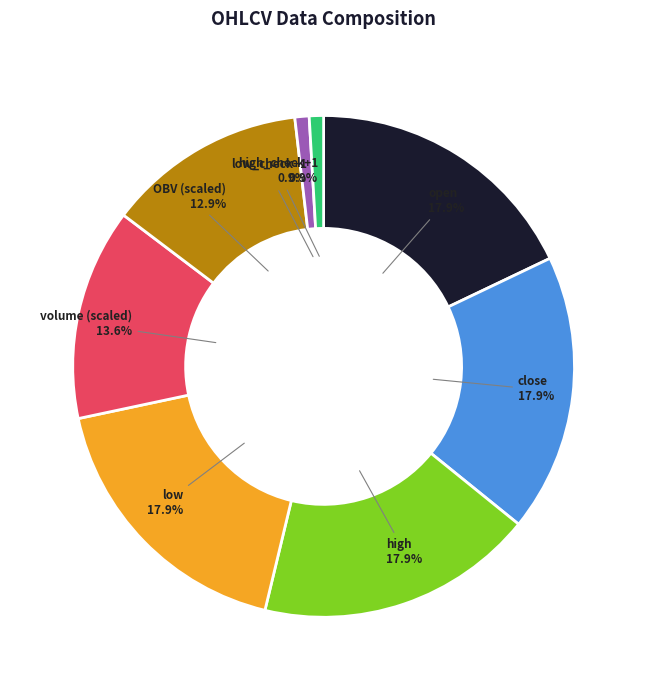

Does volume (scaled) represent more than half of the total?

No